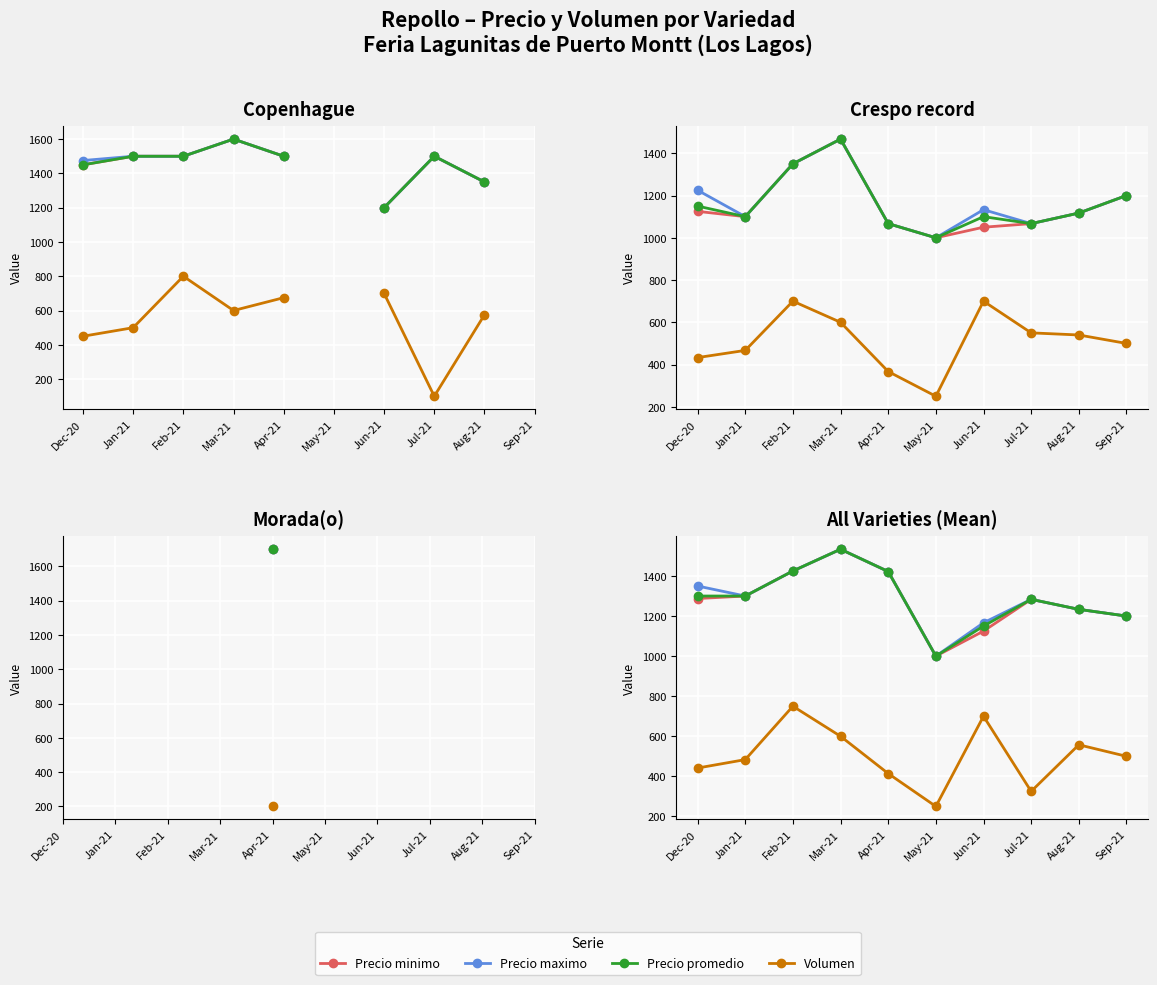

What is the value of the Precio minimo point at the 8th from the left?

1283.5